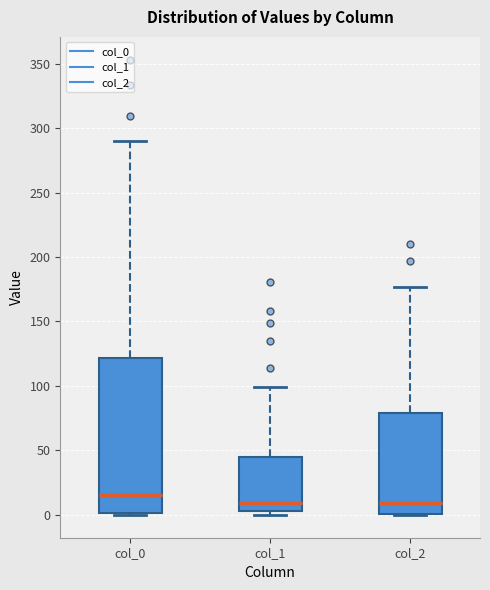

Which box has the highest median line?

col_0